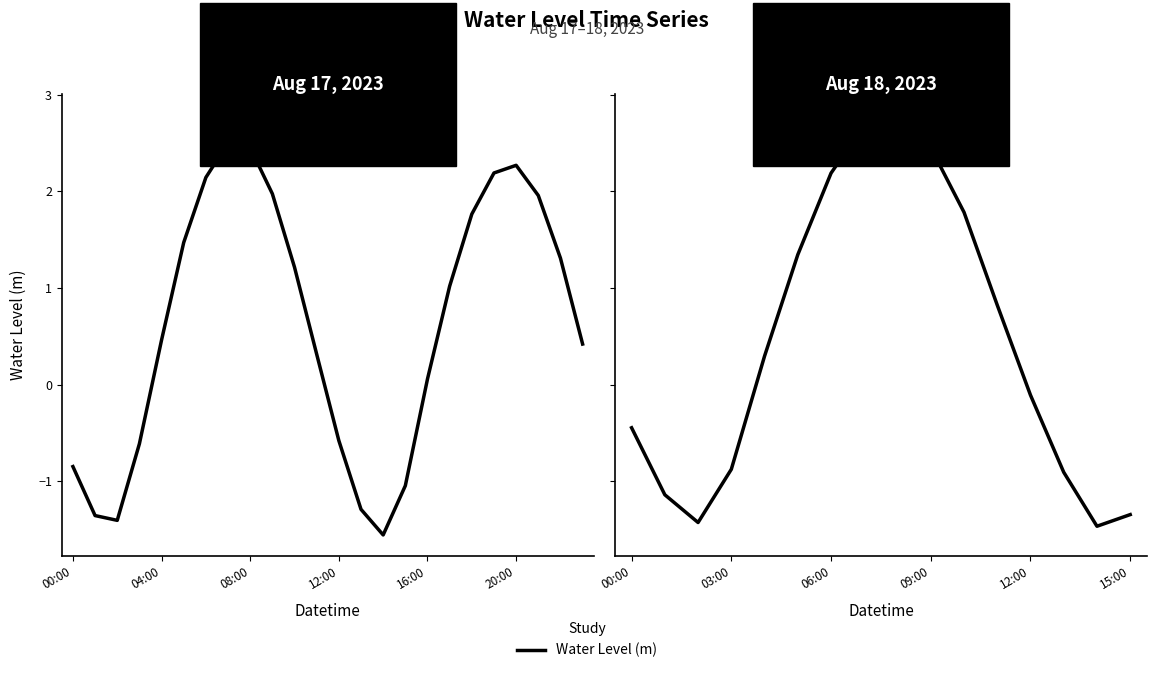

What position from the right is 9?

7